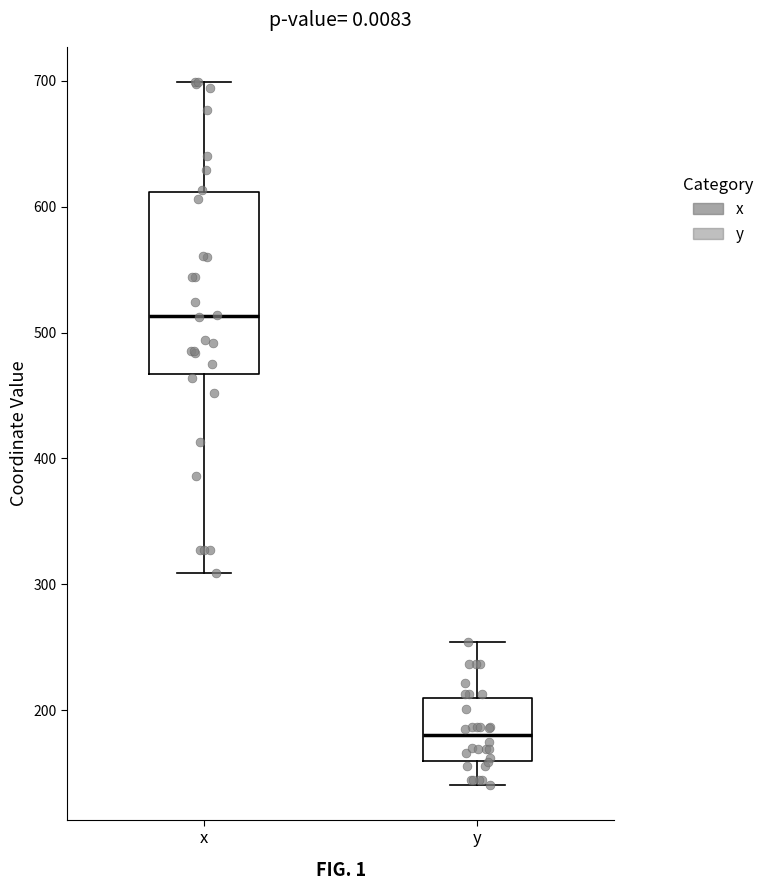

Which box has the lowest median line?

y